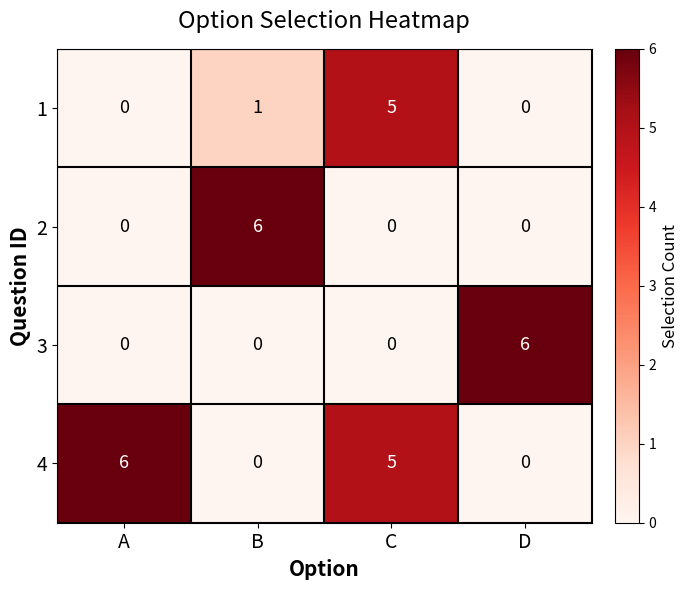

Reading right to left, list all the values displayed in this chart.

1: D=0	C=5	B=1	A=0
2: D=0	C=0	B=6	A=0
3: D=6	C=0	B=0	A=0
4: D=0	C=5	B=0	A=6